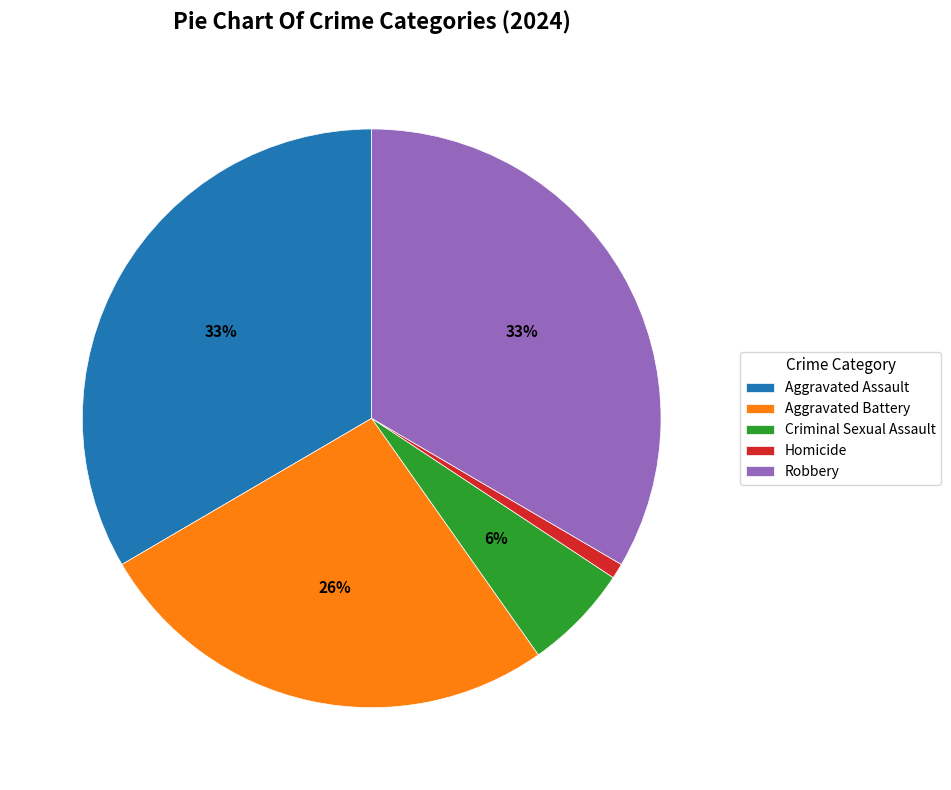

What is the smallest slice in the pie chart?

Homicide